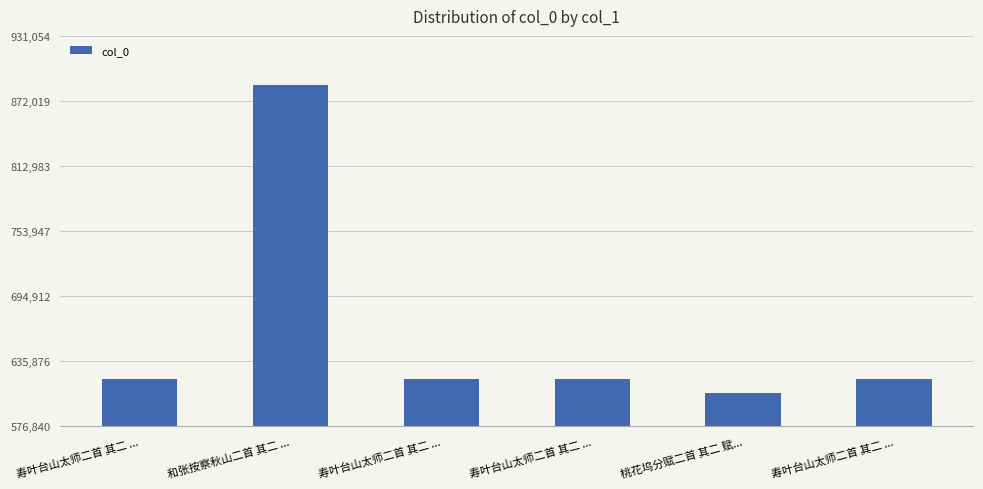

How many data points are less than 619689?

3